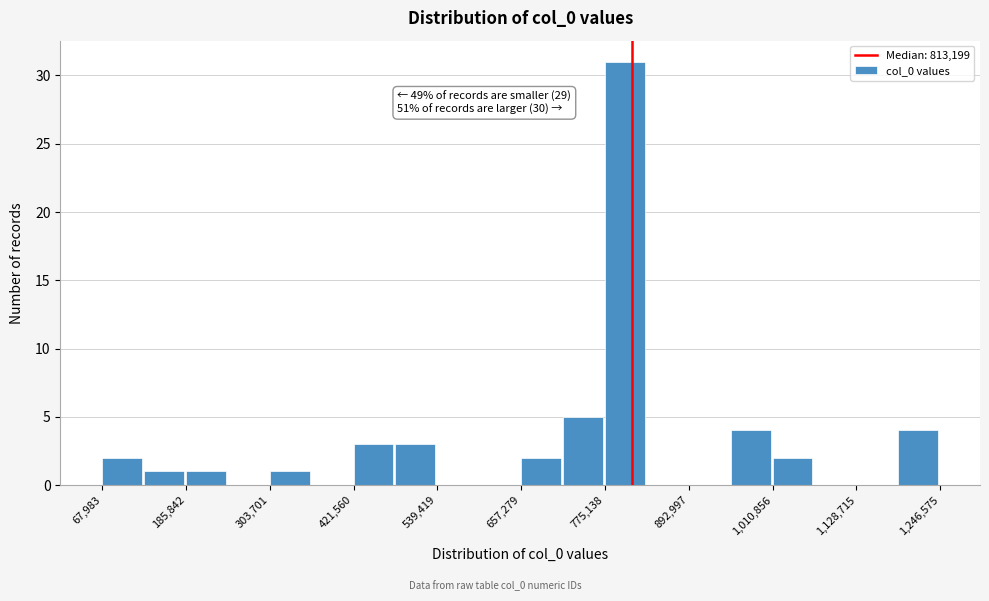

Around what value on the x-axis is the tallest bar? Give the approximate position of its centre, as read against the axis.

800000